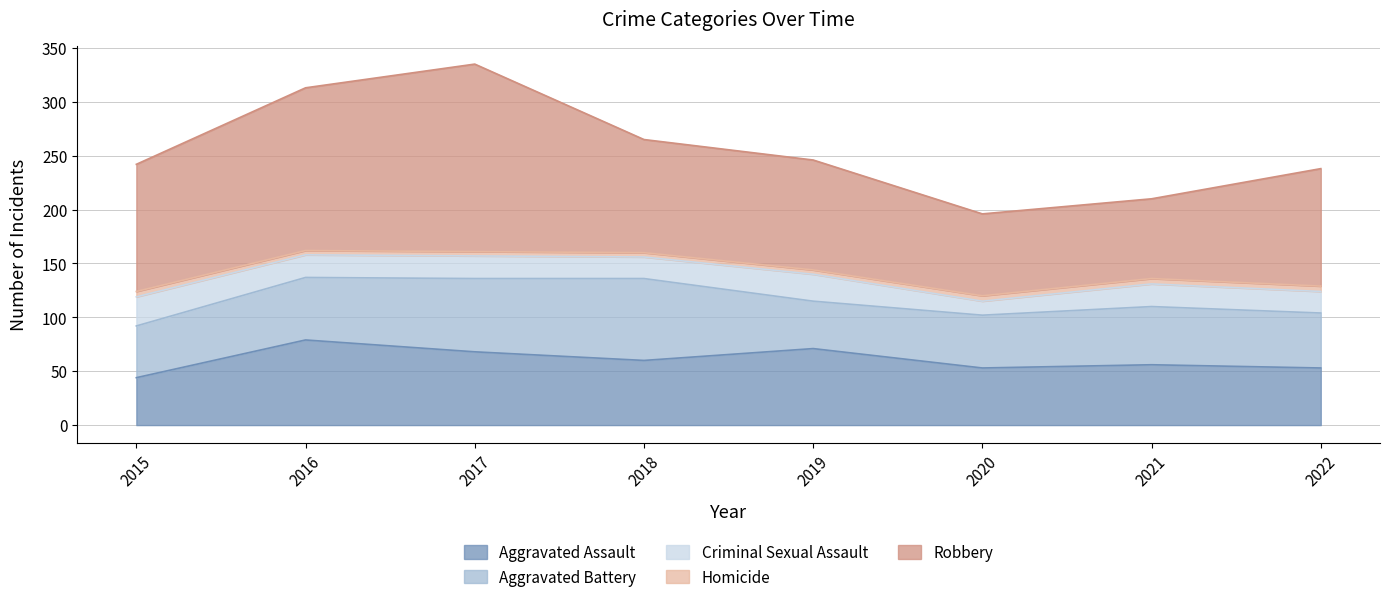

Which series has the largest total across all categories?

Robbery